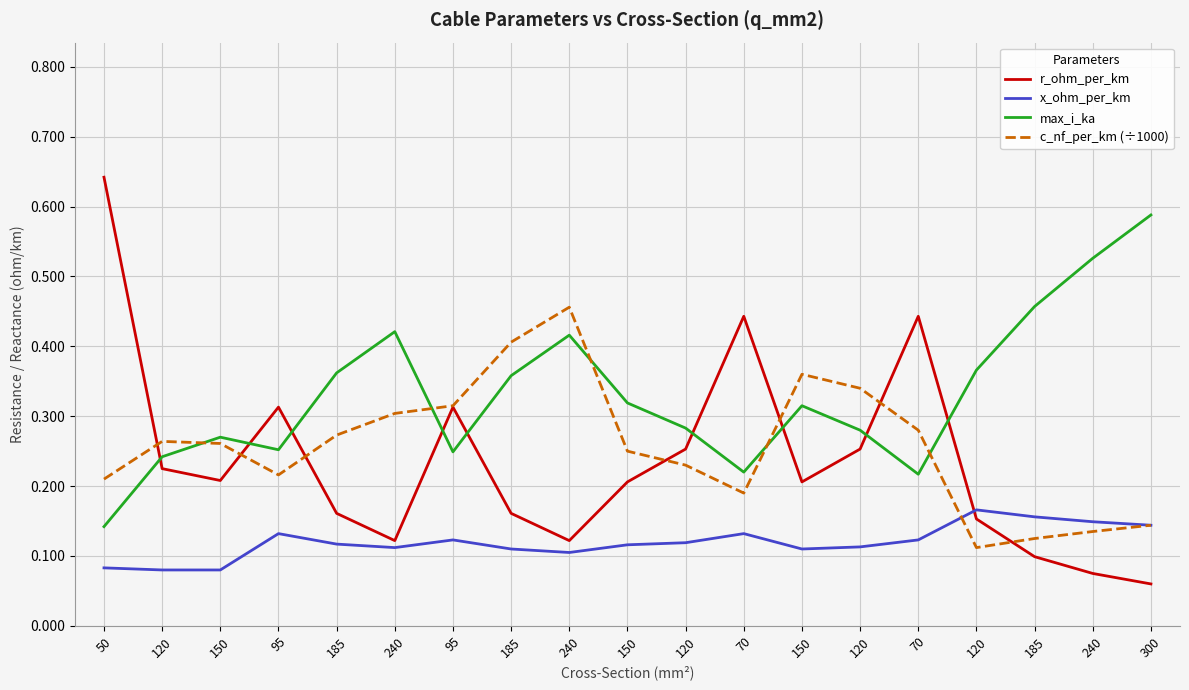

How many lines are shown in the chart?

4